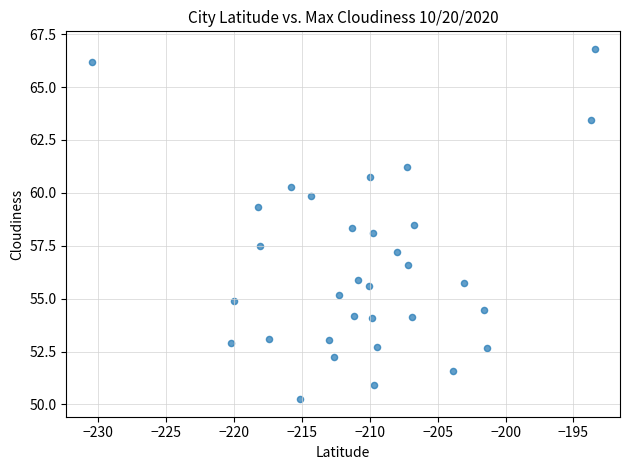

What is the range of X values (max minus min)?

37.0